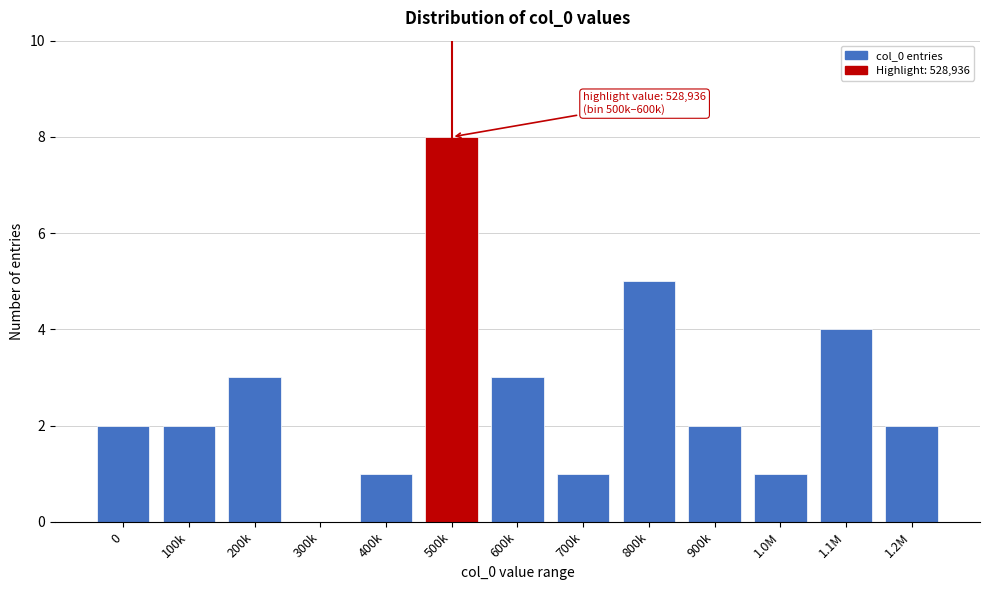

Reading right to left, list all the values displayed in this chart.

1.2M=2	1.1M=4	1.0M=1	900k=2	800k=5	700k=1	600k=3	500k=8	400k=1	300k=0	200k=3	100k=2	0=2